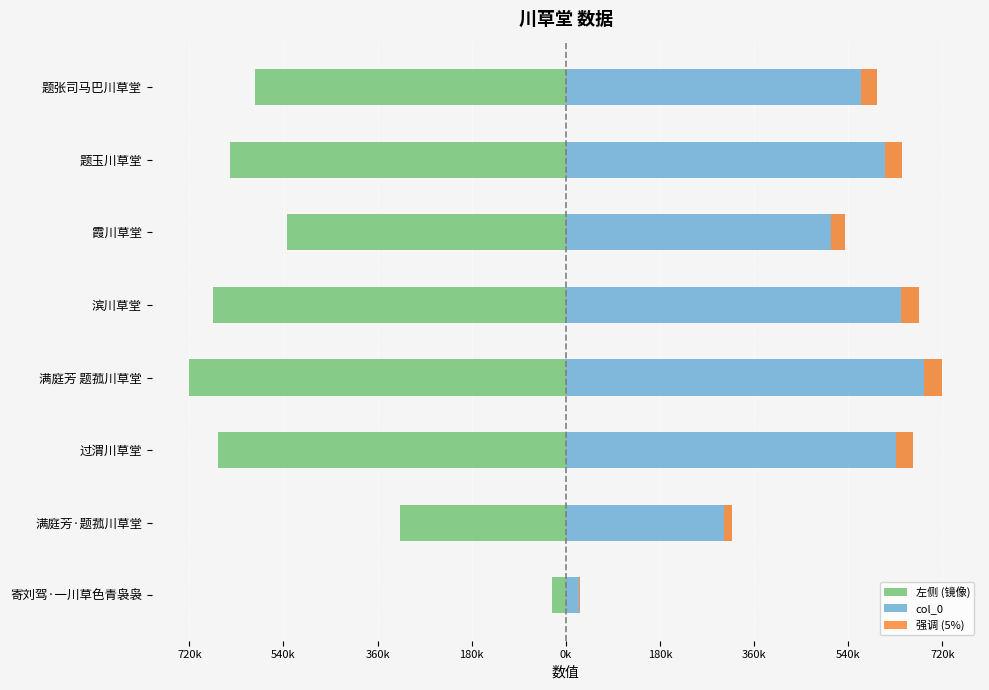

Rank the series at 滨川草堂 from highest to lowest value.

col_0, 强调 (5%), 左侧 (镜像)